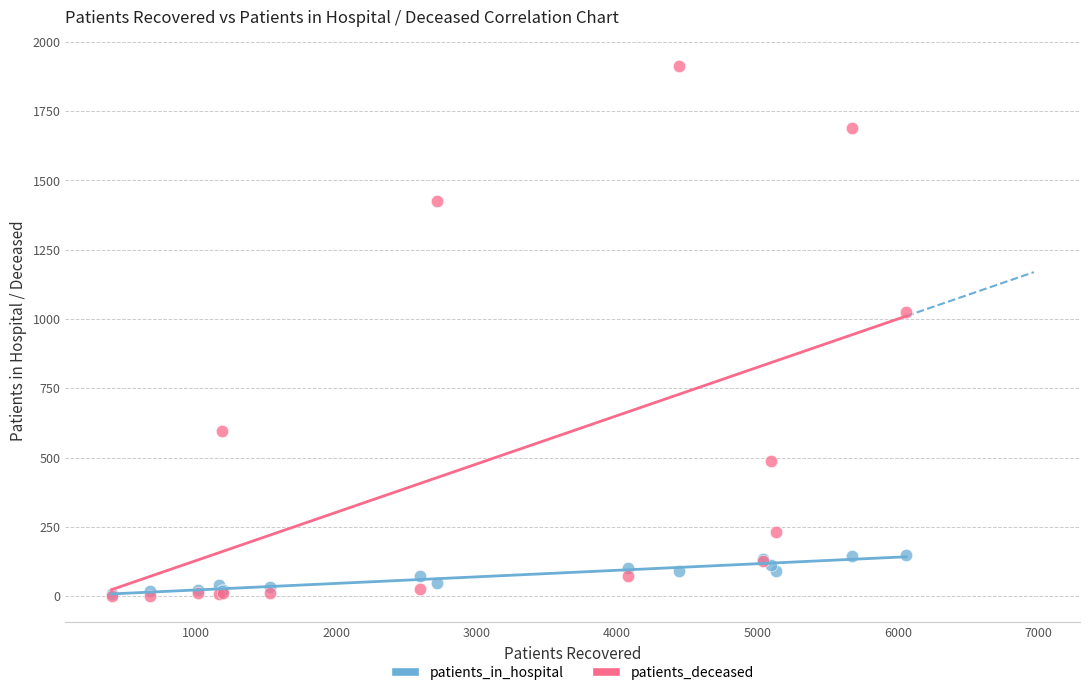

What are all the series names shown in the legend?

patients_in_hospital, patients_deceased